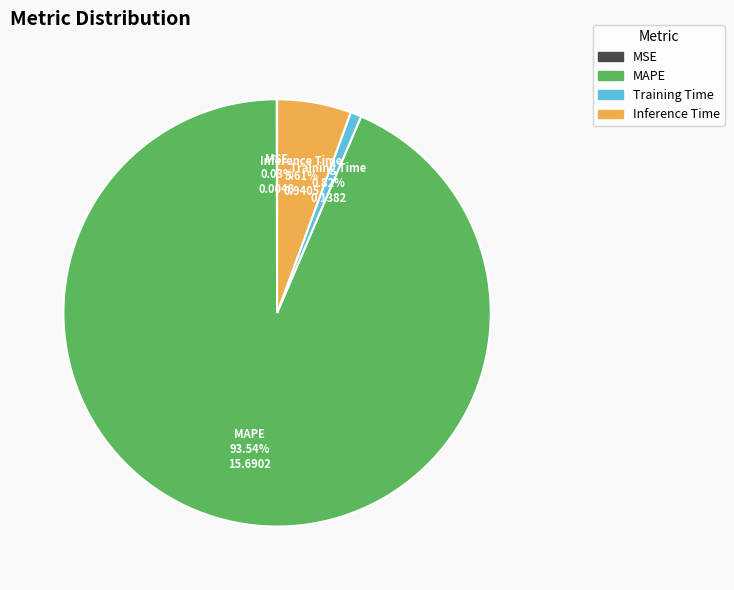

Is the sum of MAPE and Training Time greater than half?

Yes